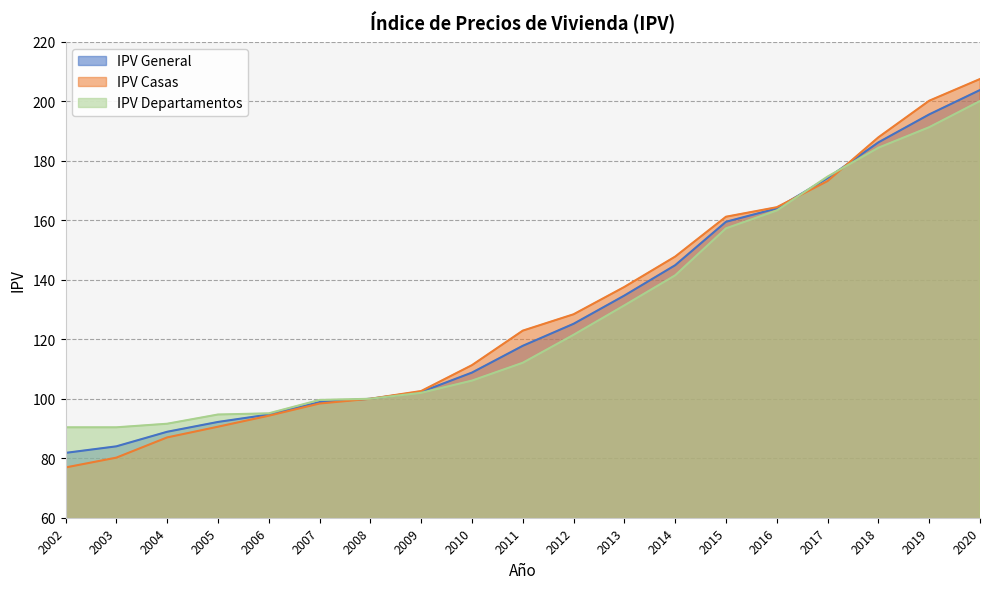

Does the chart display data point markers on the line(s)?

No